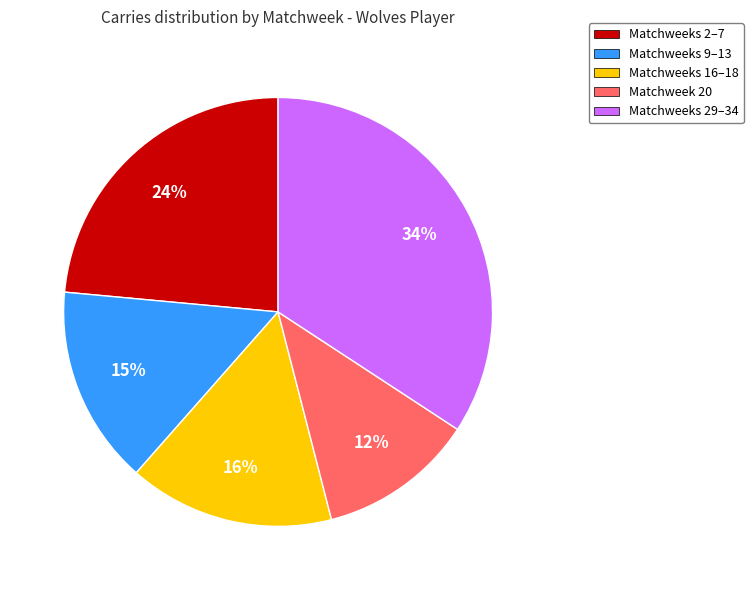

To the nearest percent, what is the difference between the Matchweeks 9–13 and Matchweeks 2–7 slice percentages?

9%